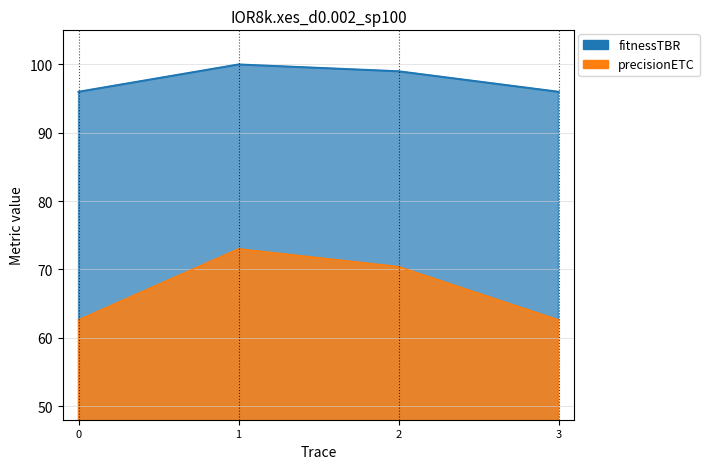

True or false: precisionETC and fitnessTBR cross at least once.

False